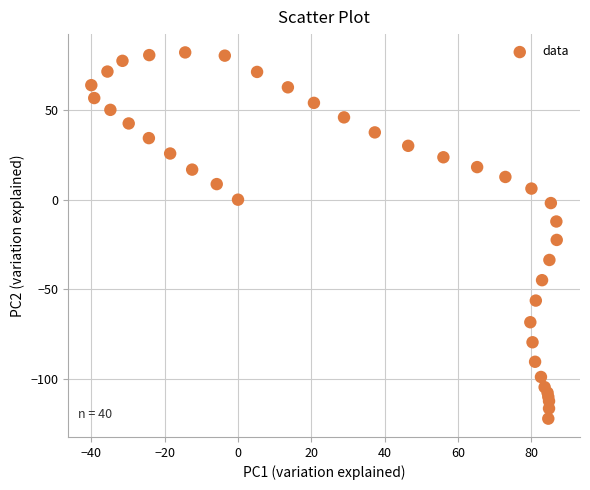

What is the range of X values (max minus min)?

126.9